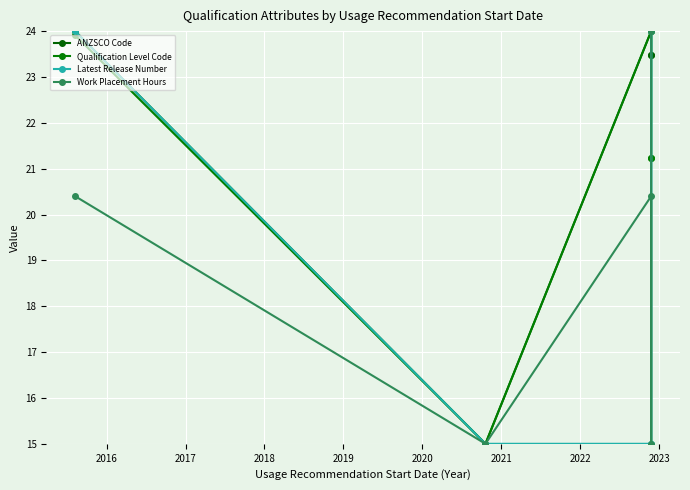

At how many categories does at least one series exceed 16?

4